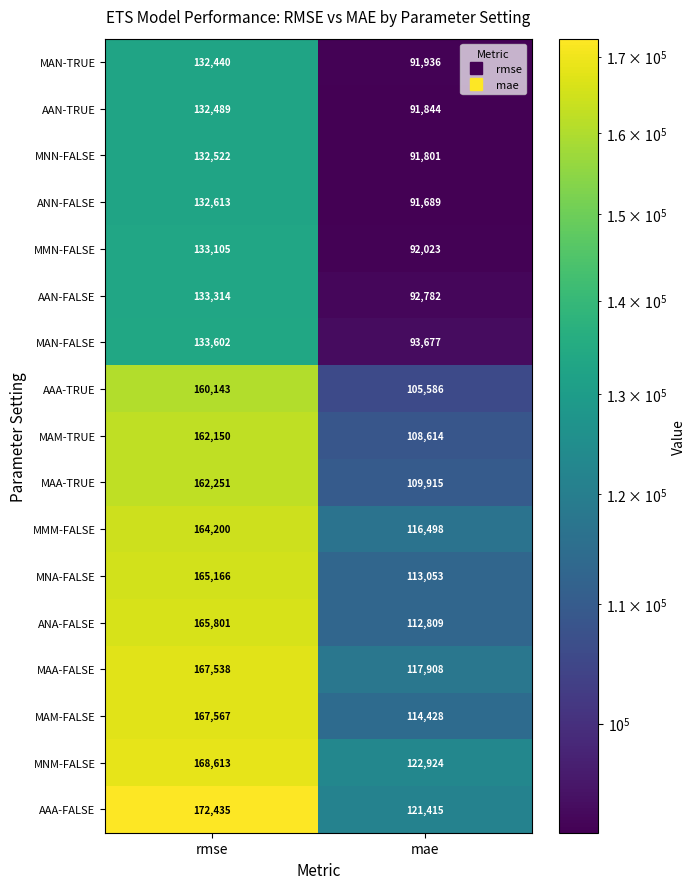

The value of AAN-FALSE at mae is 43662. True or false?

False